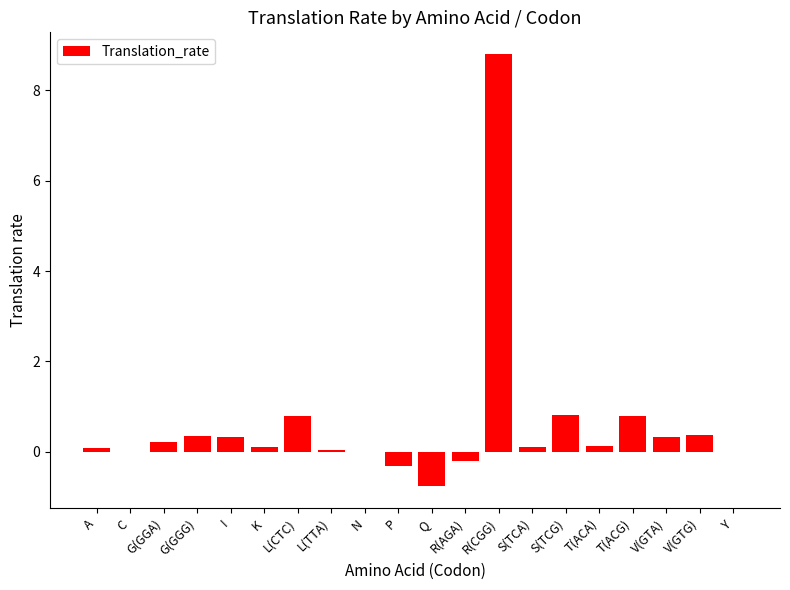

True or false: the data shows 0.0 at C.

True